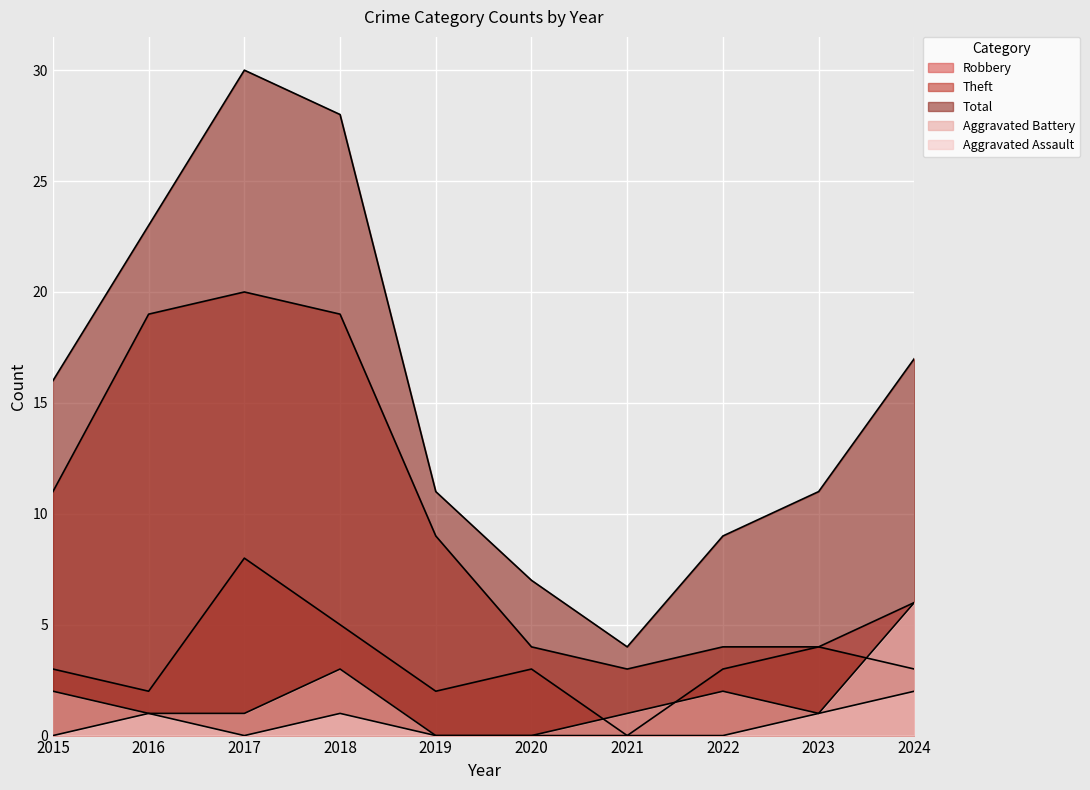

The value of Theft at 2023 is 4. True or false?

True